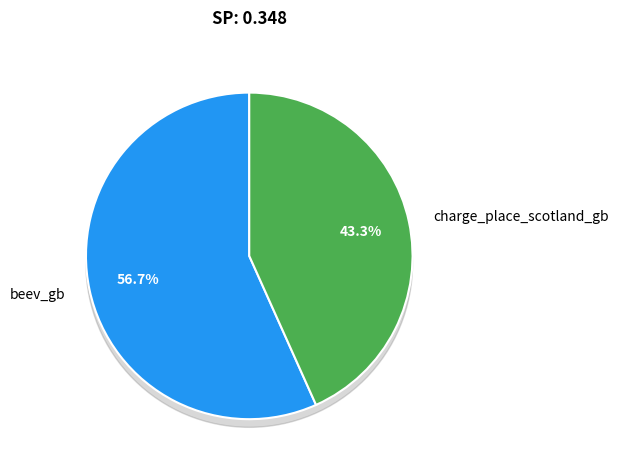

To the nearest percent, what is the average slice percentage?

50%